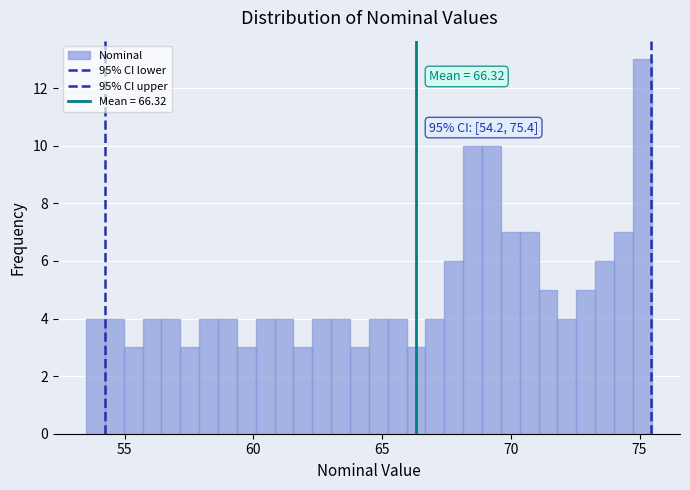

Read against the x-axis, roughly where is the centre of the tallest bar?

75.0